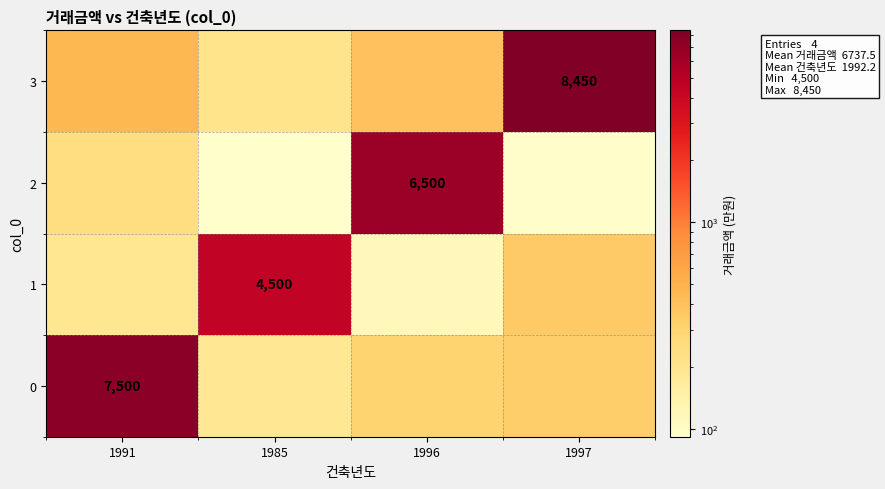

What is the highest value of the row_3 series?

8450.0